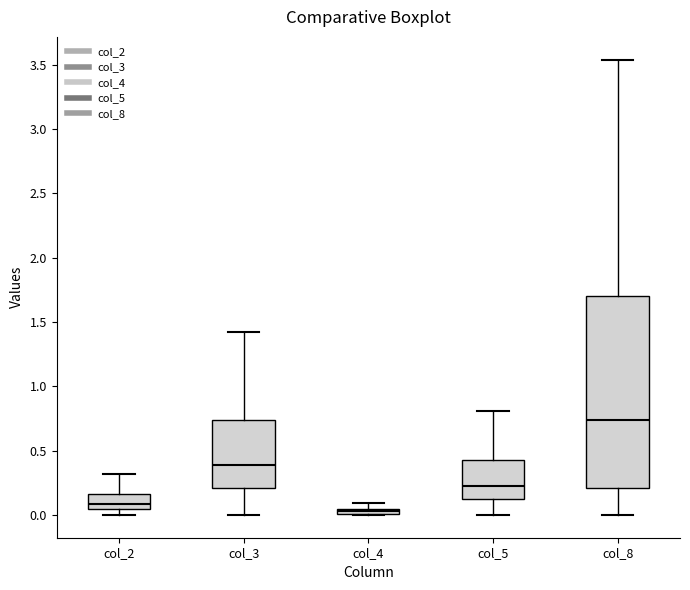

Which box is the tallest, from its lower edge to its upper edge?

col_8